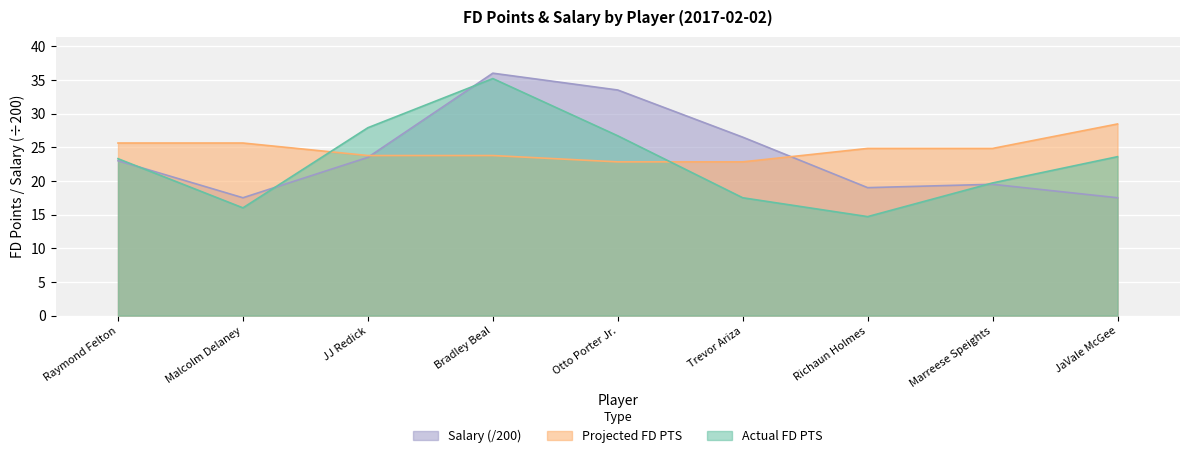

Reading left to right, extract all data points from this chart.

Actual FD PTS: 23.3	16.0	27.9	35.2	26.7	17.5	14.7	19.7	23.6
Projected FD PTS: 25.6	25.6	23.8	23.8	22.8	22.8	24.8	24.8	28.5
Salary: 23.0	17.5	23.5	36.0	33.5	26.5	19.0	19.5	17.5